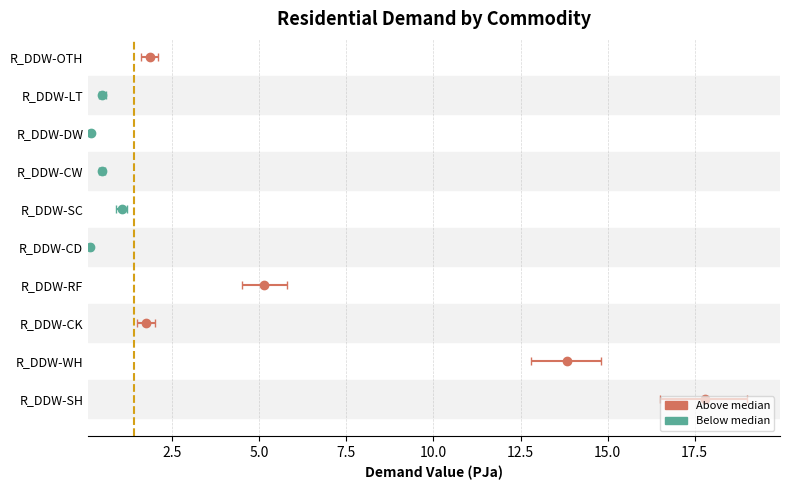

What is the minimum value shown in the chart?

0.1